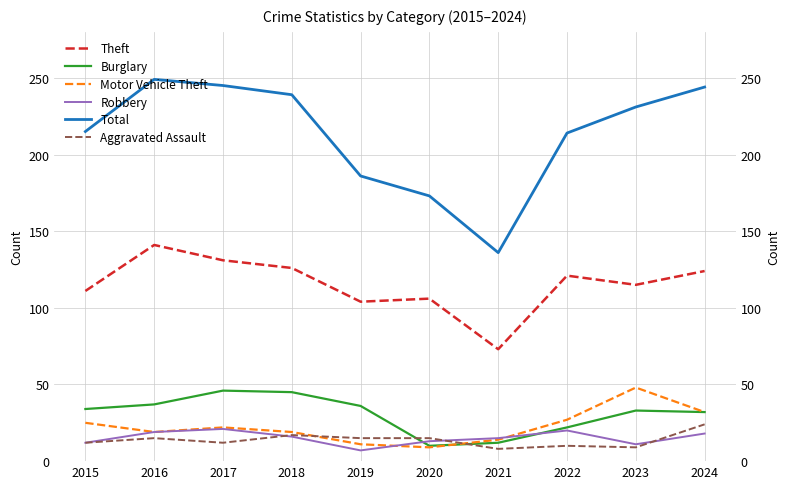

At which label does Burglary reach its minimum?

2020